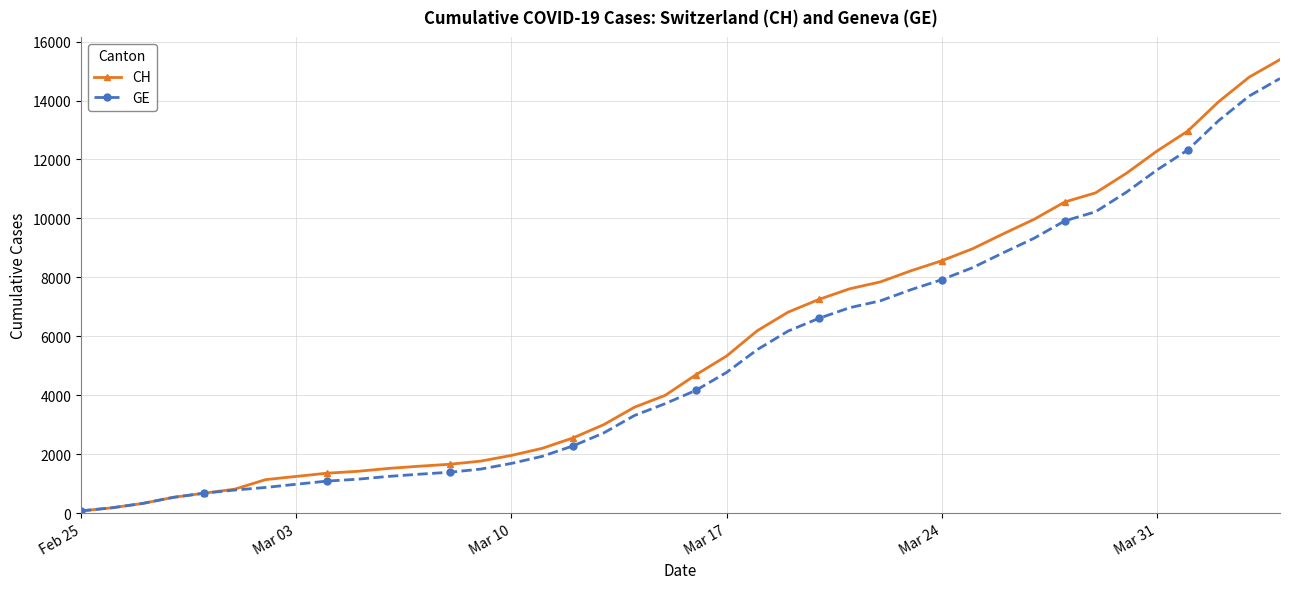

Which series has the largest range (max minus min)?

CH